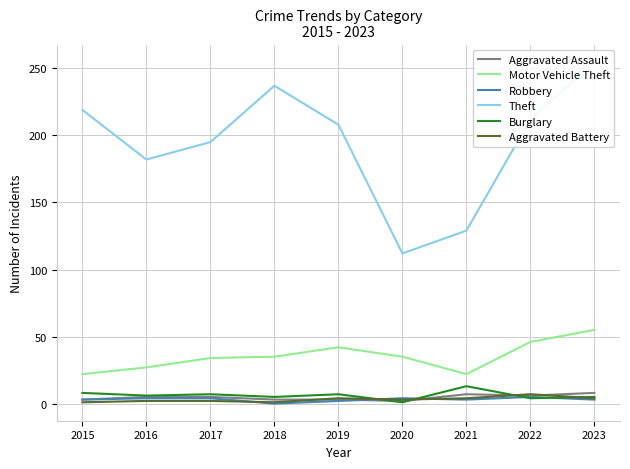

True or false: Aggravated Battery and Motor Vehicle Theft cross at least once.

False